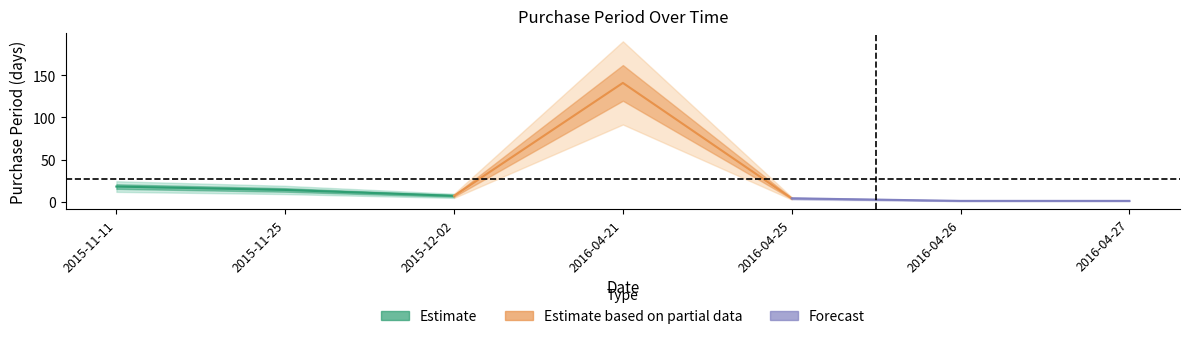

Which has a higher value, 2015-12-02 or 2015-11-11?

2015-11-11